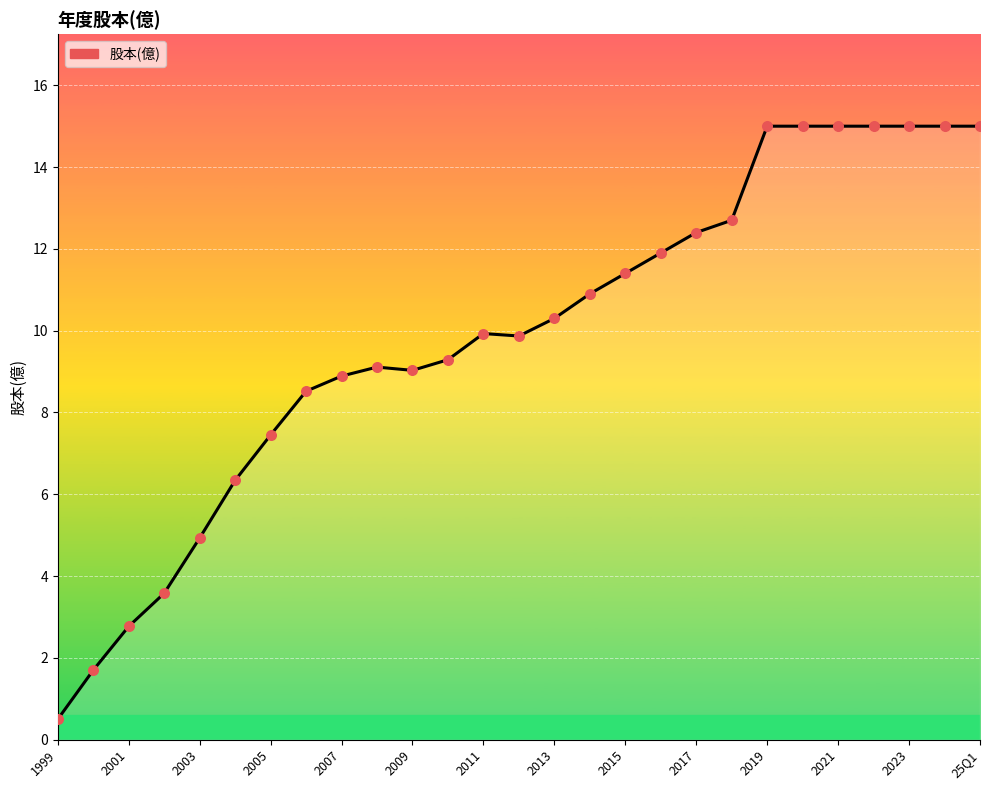

What is the change in value from 2013 to 2023?

+4.7